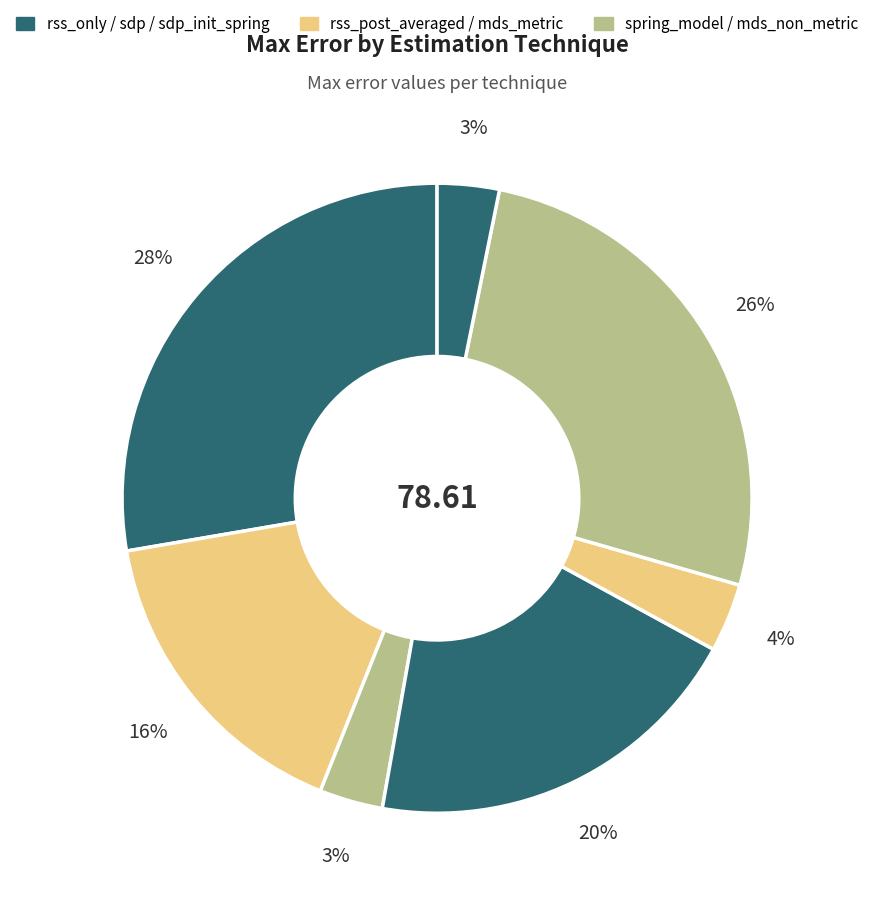

Count the number of slices in the pie.

7